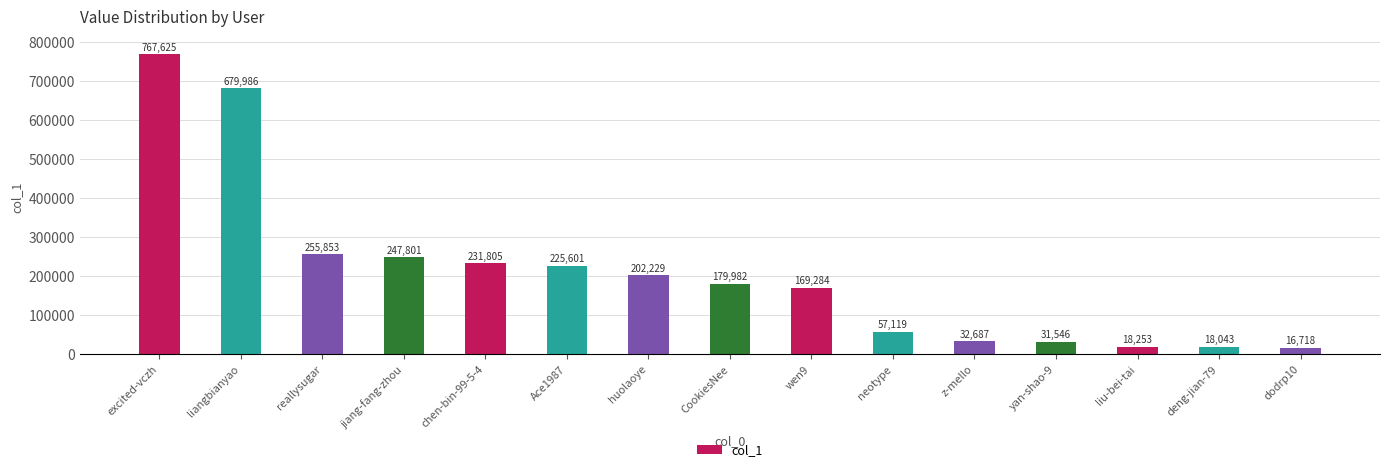

The value at huolaoye is 306505. True or false?

False